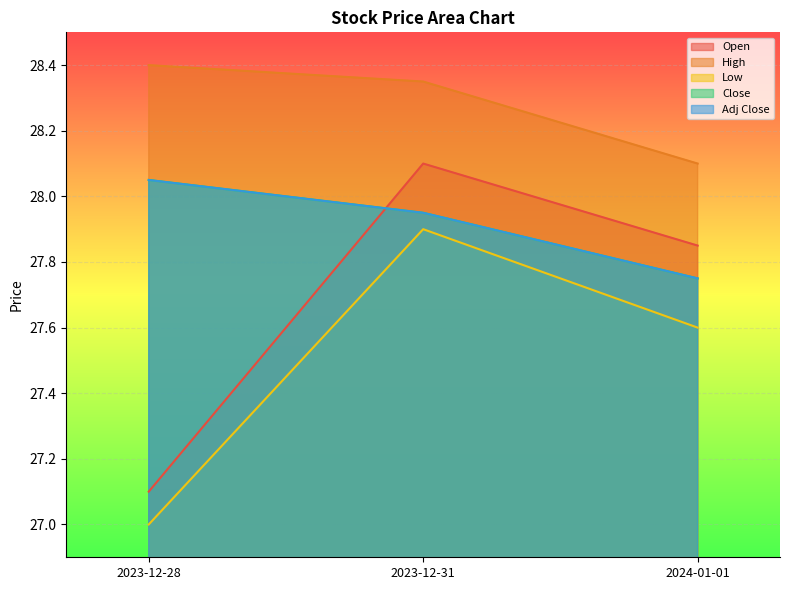

What is the maximum value shown in the chart?

28.4